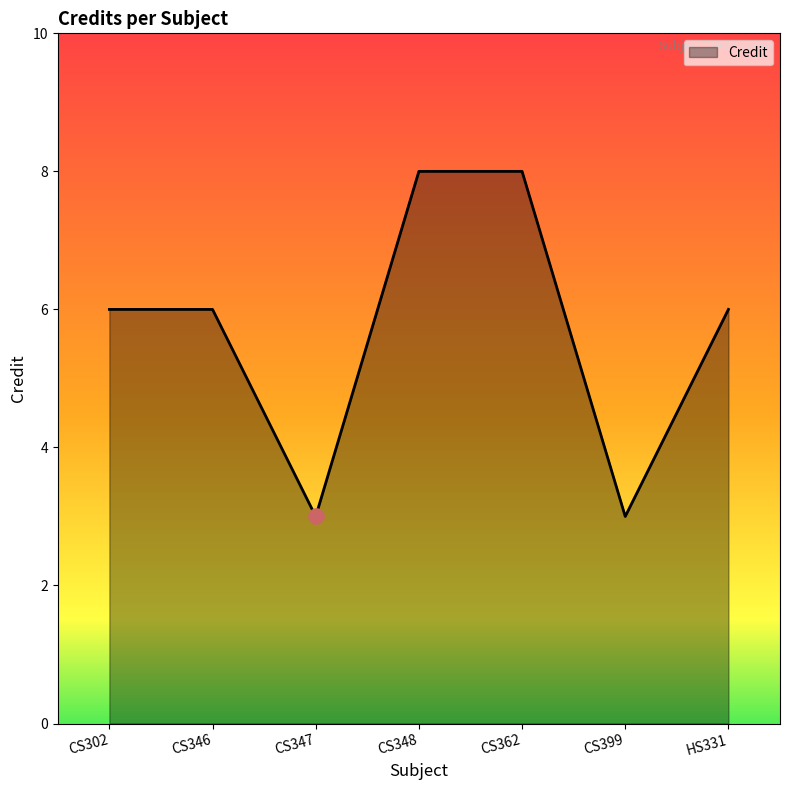

Approximately how many times larger is the value at HS331 compared to CS302?

1.0